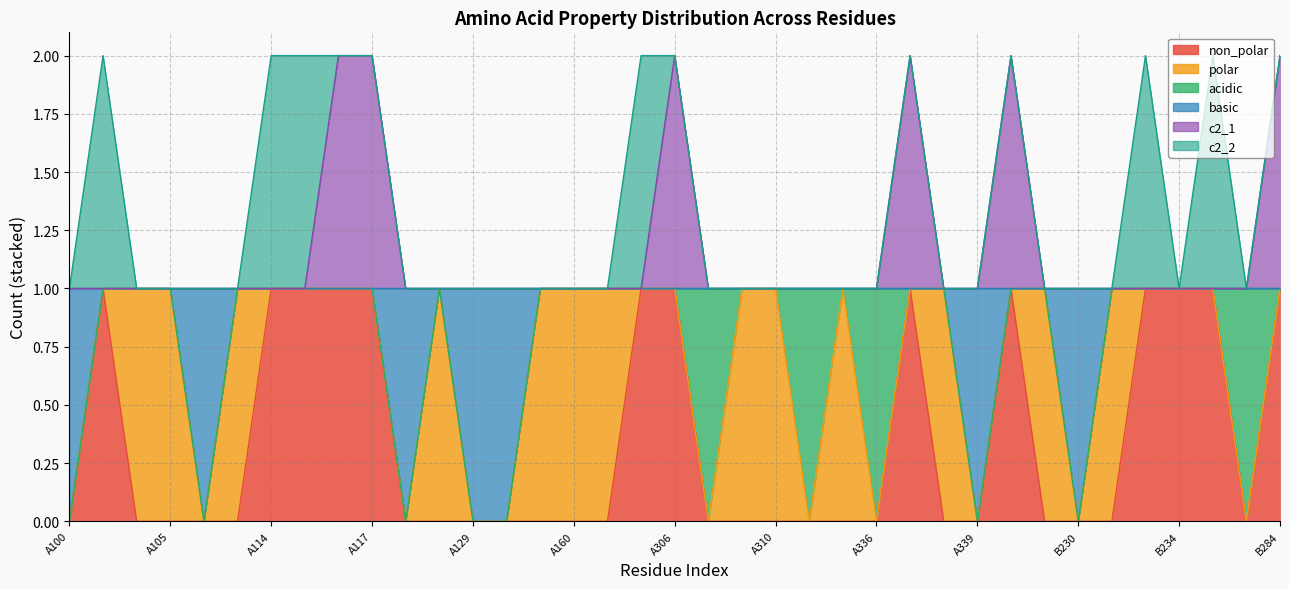

What are all the series names shown in the legend?

non_polar, polar, acidic, basic, c2_1, c2_2